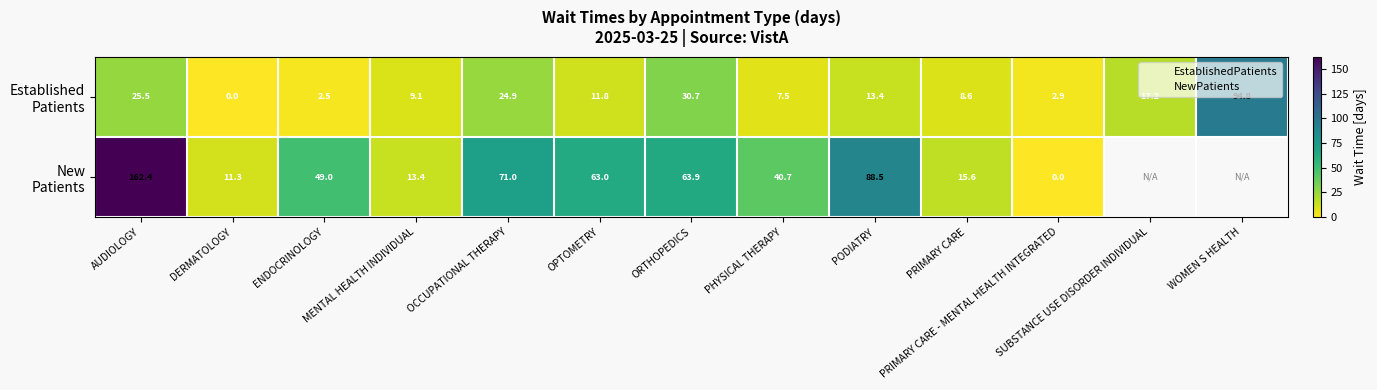

The Established Patients series shows 0.0 at DERMATOLOGY. True or false?

True